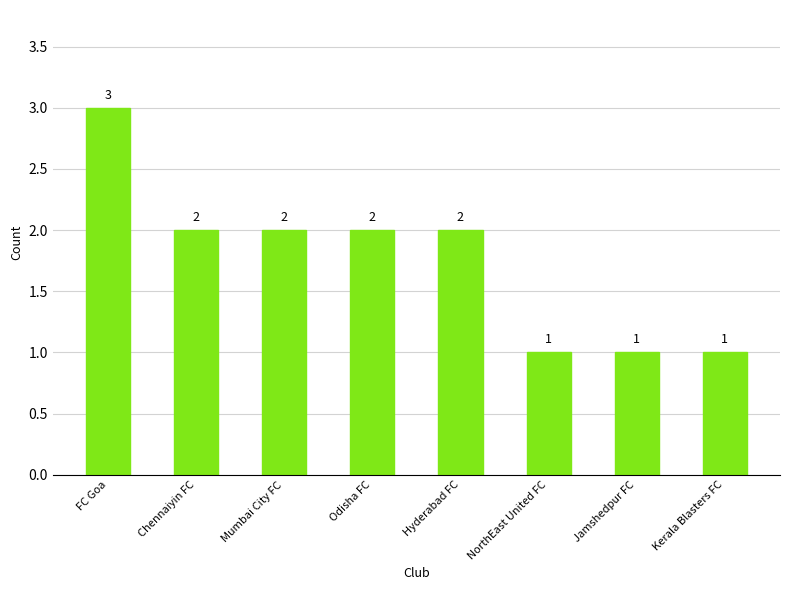

How many values are between 1 and 2?

7